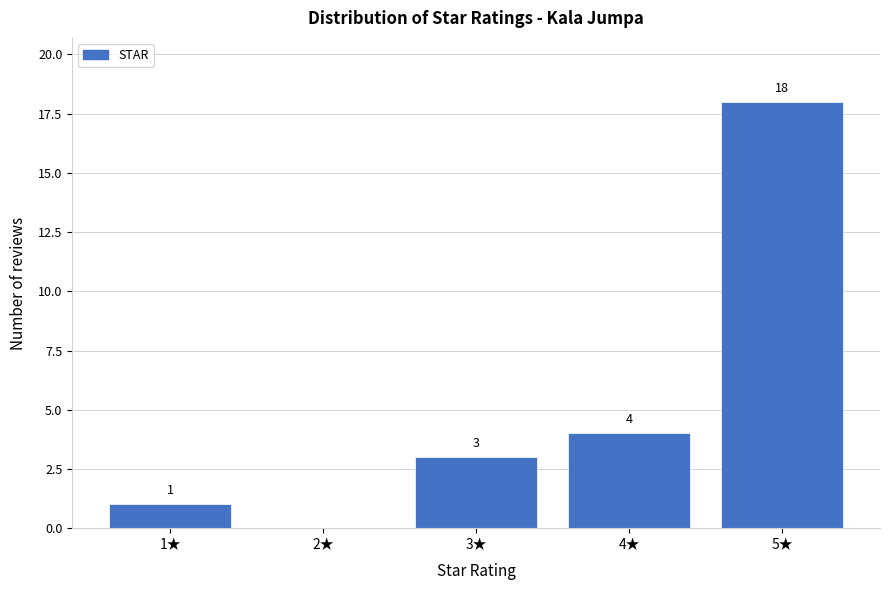

Reading left to right, transcribe all the data shown in this chart.

1★=1	2★=0	3★=3	4★=4	5★=18